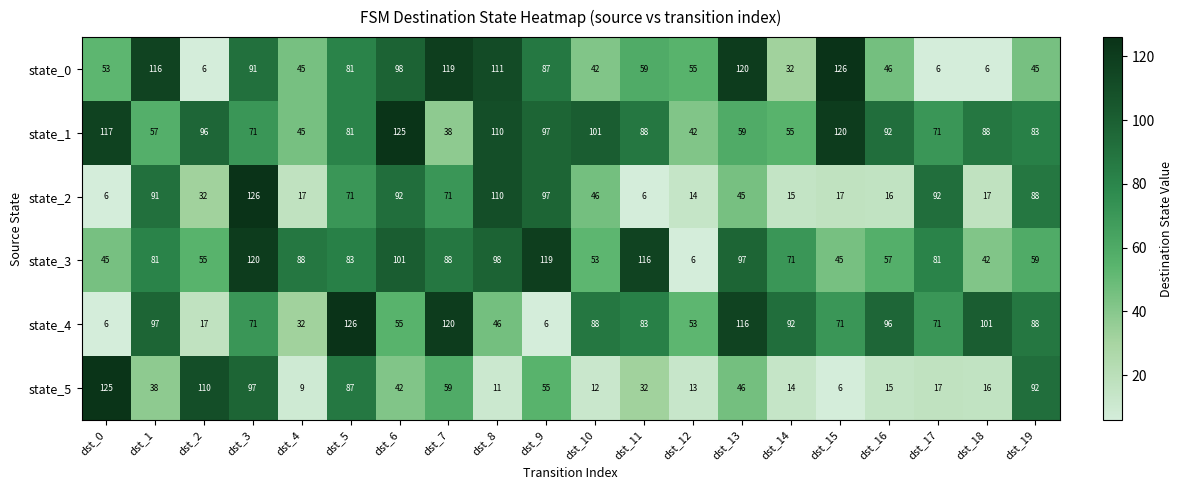

How many data points does each series have?

20